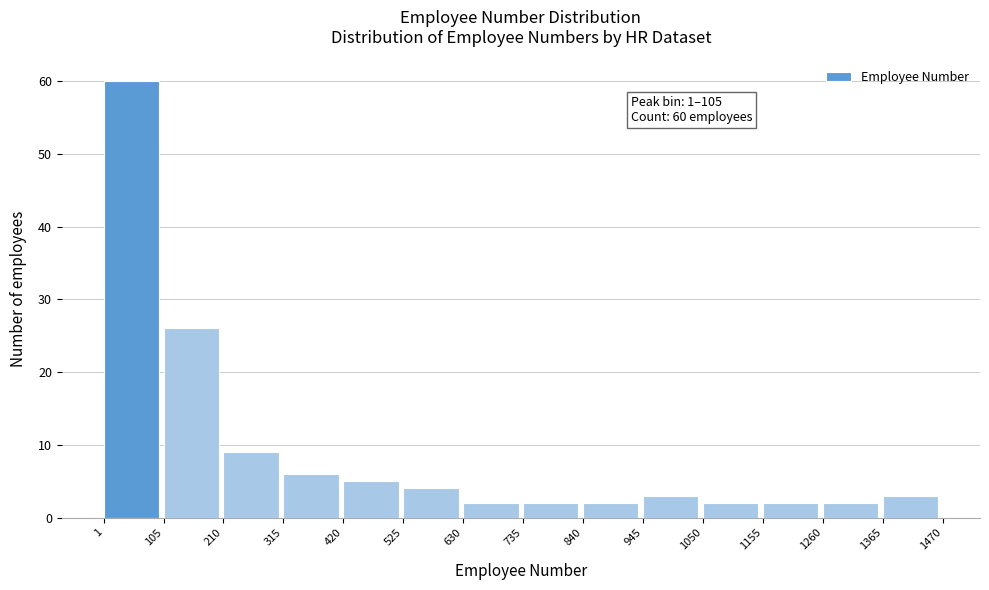

Over which range of the x-axis is the bar tallest?

1 to 105